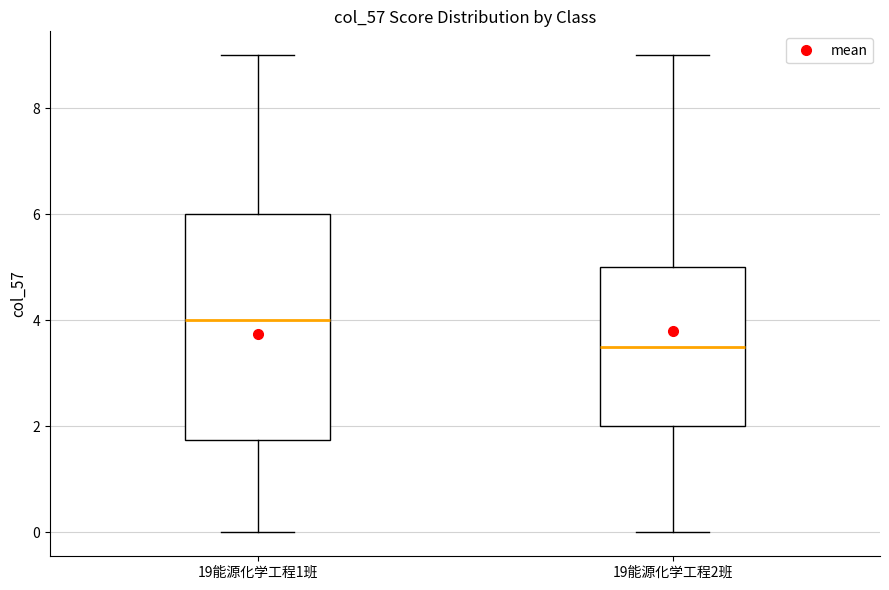

Reading left to right, transcribe this box plot: for each box, give where its median line is, the range the box spans, and where its two whiskers end, as read against the y-axis. The values are not printed on the chart, so give them approximately, as read against the axis.

19能源化学工程1班: median 4.0, box 1.8 to 6.0, whiskers 0.0 to 9.0
19能源化学工程2班: median 3.6, box 2.0 to 5.0, whiskers 0.0 to 9.0